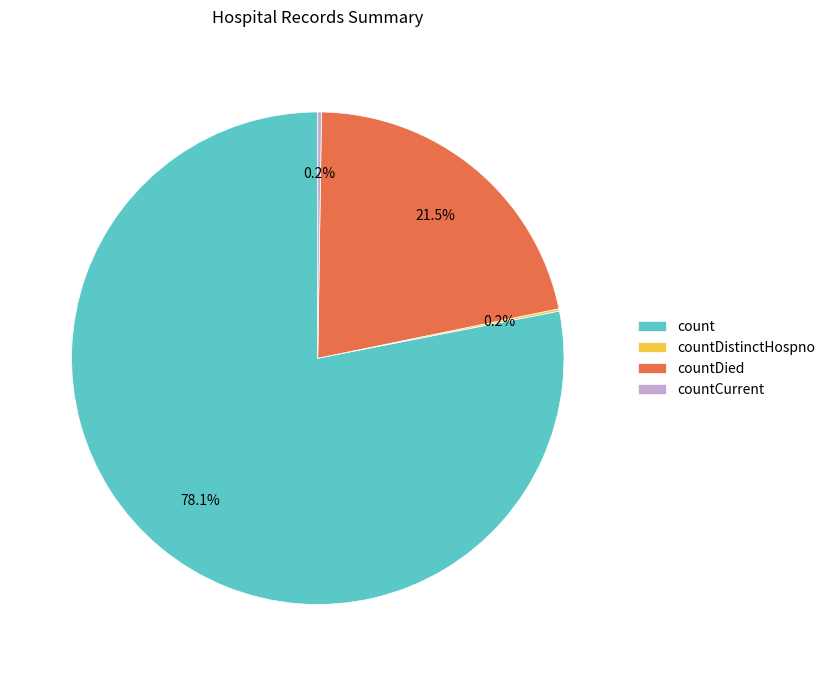

What percentage is NOT represented by countDied?

78.5%